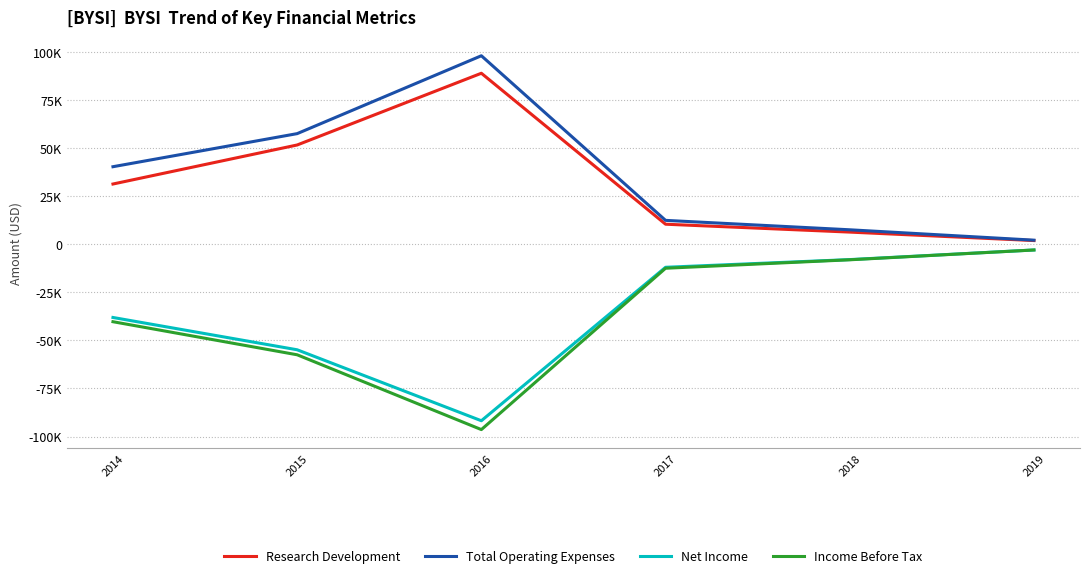

At which label does Total Operating Expenses reach its peak?

2016